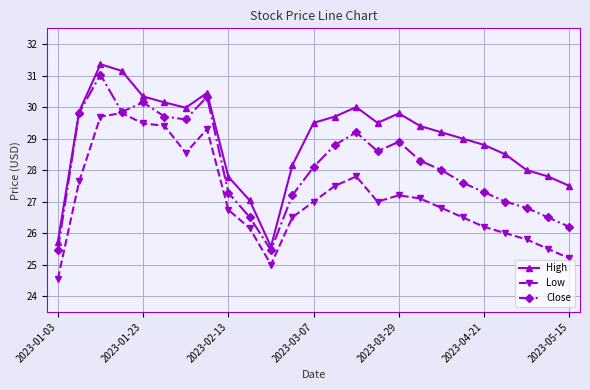

Rank the series by their average value, from highest to lowest.

High, Close, Low